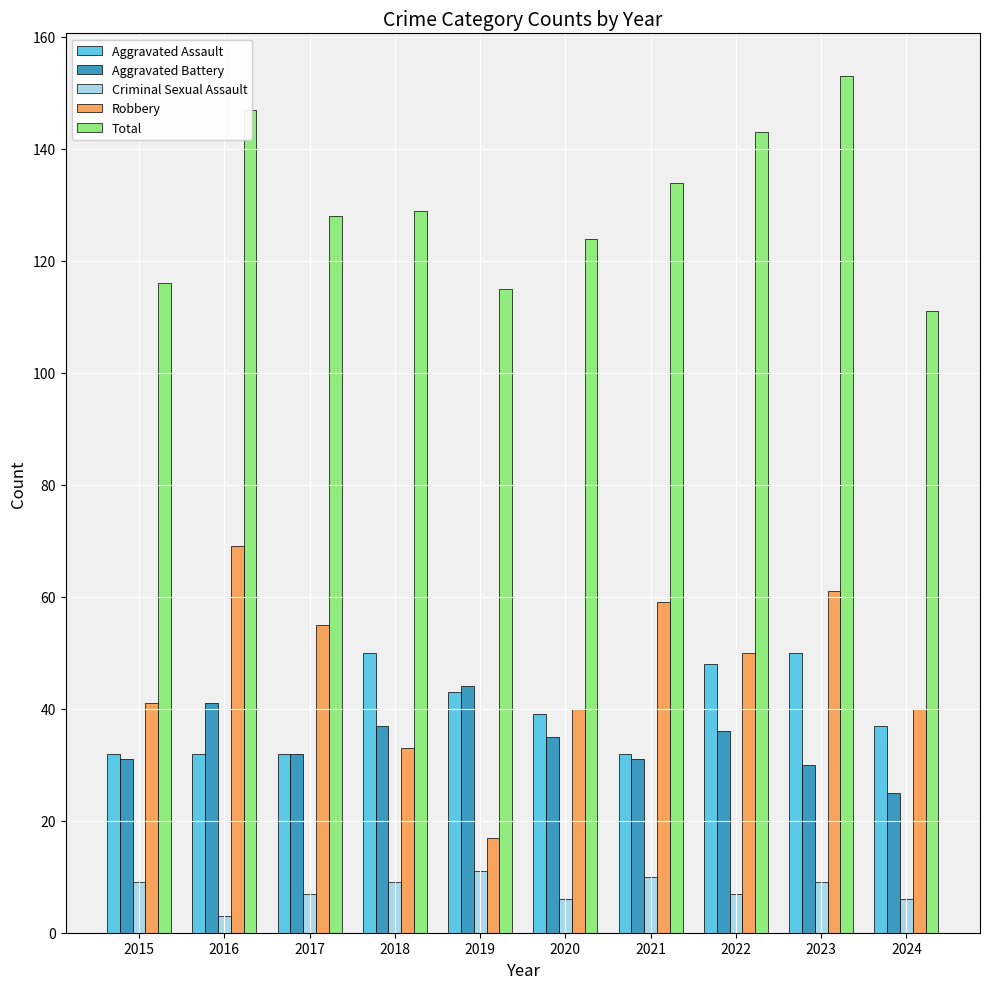

What is the value of the Robbery bar at the 1st from the left?

41